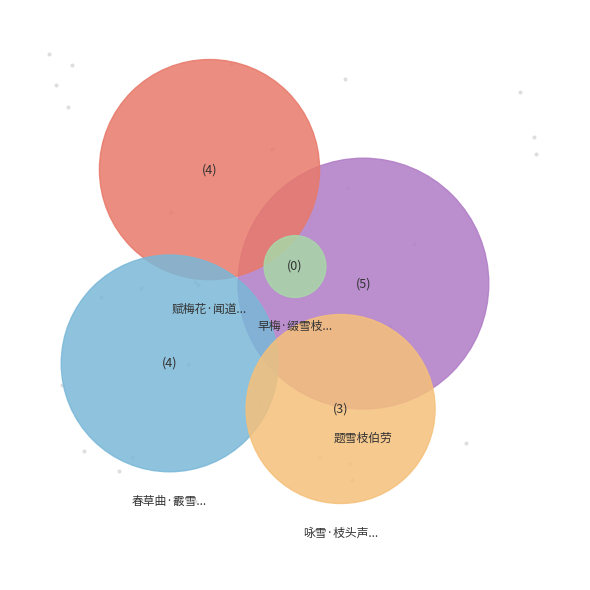

Which category has the smallest portion of the pie?

早梅·缀雪枝条似有情